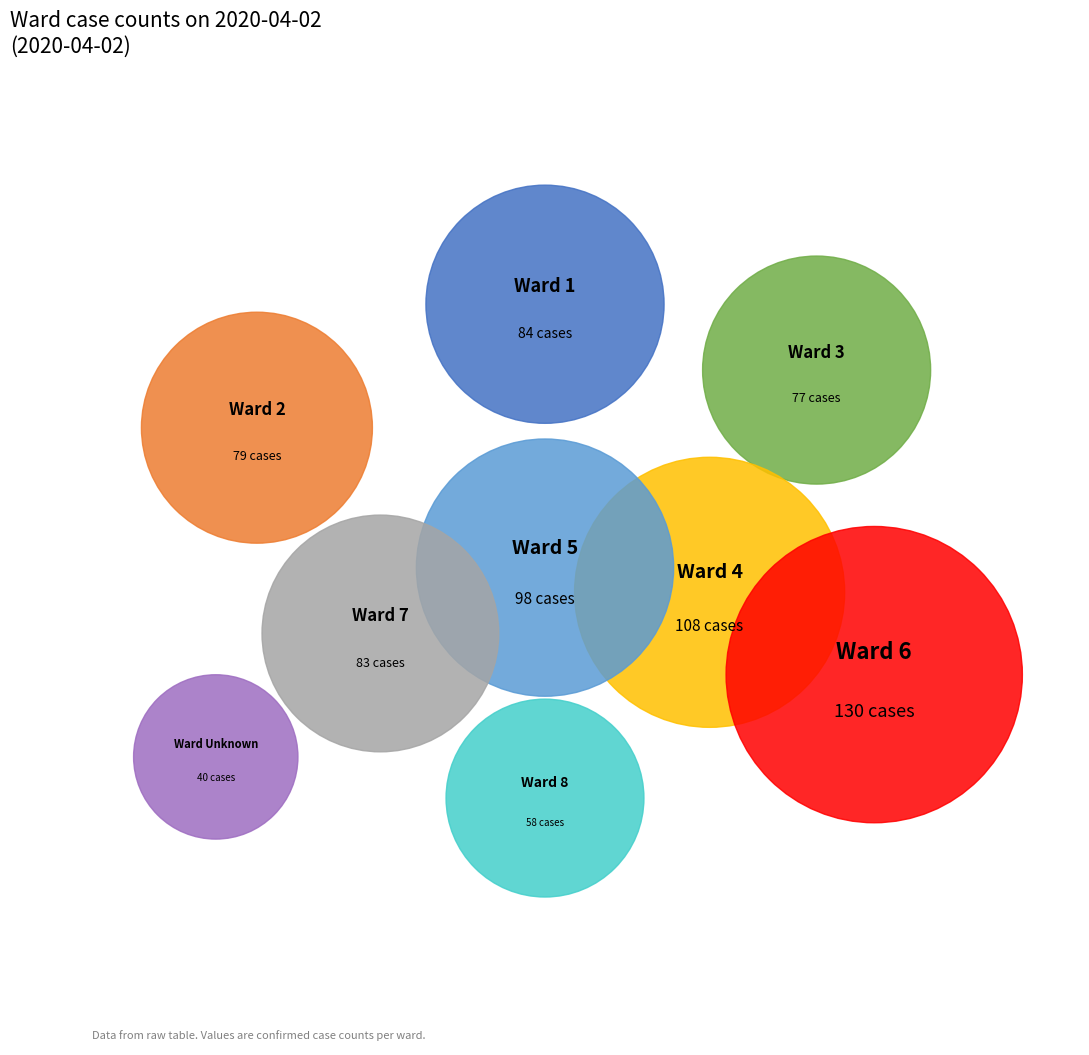

Approximately how many times larger is the value at 6 compared to 5?

1.3